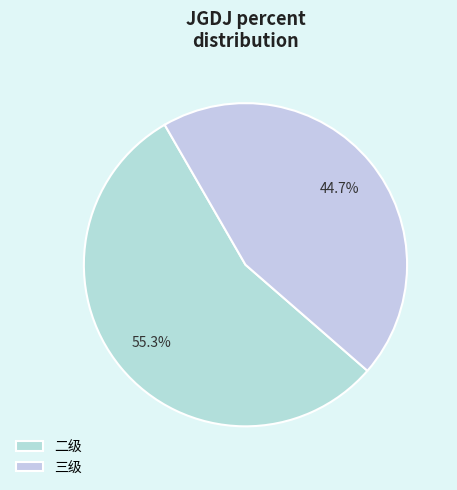

The 二级 slice represents 55% of the pie. True or false?

True